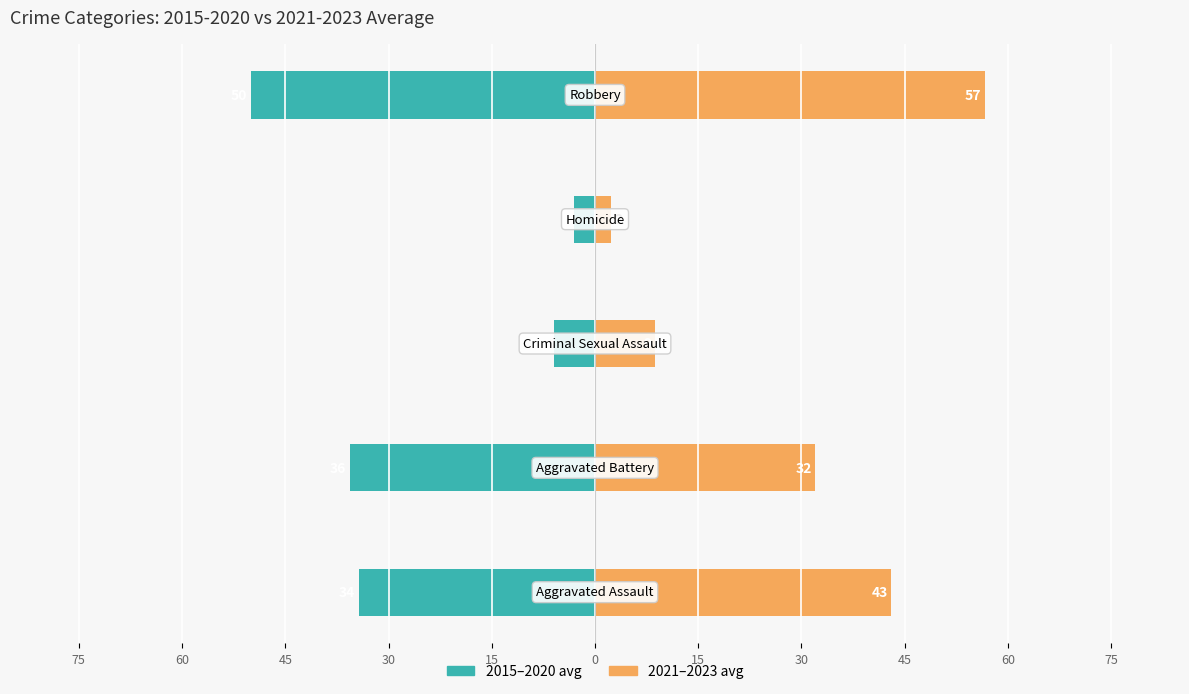

Reading left to right, extract all data points from this chart.

2015-2020 avg: 75=-34.3	60=-35.7	45=-6.0	30=-3.0	15=-50.0
2021-2023 avg: 75=43.0	60=32.0	45=8.7	30=2.3	15=56.7